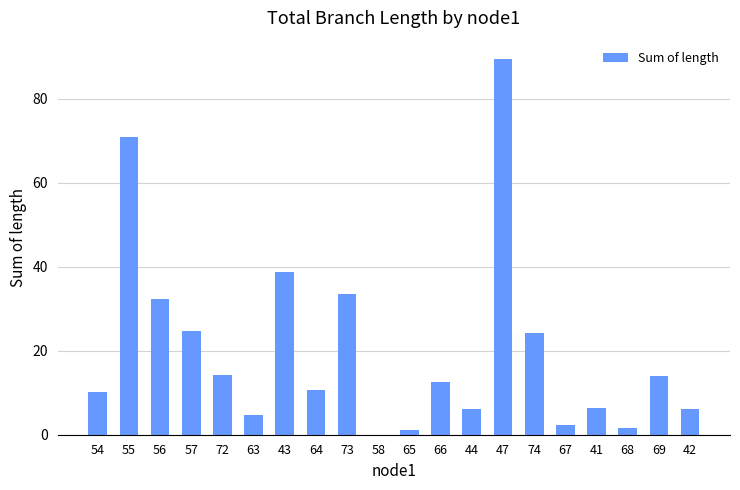

At which category does the chart reach its peak across all series?

47